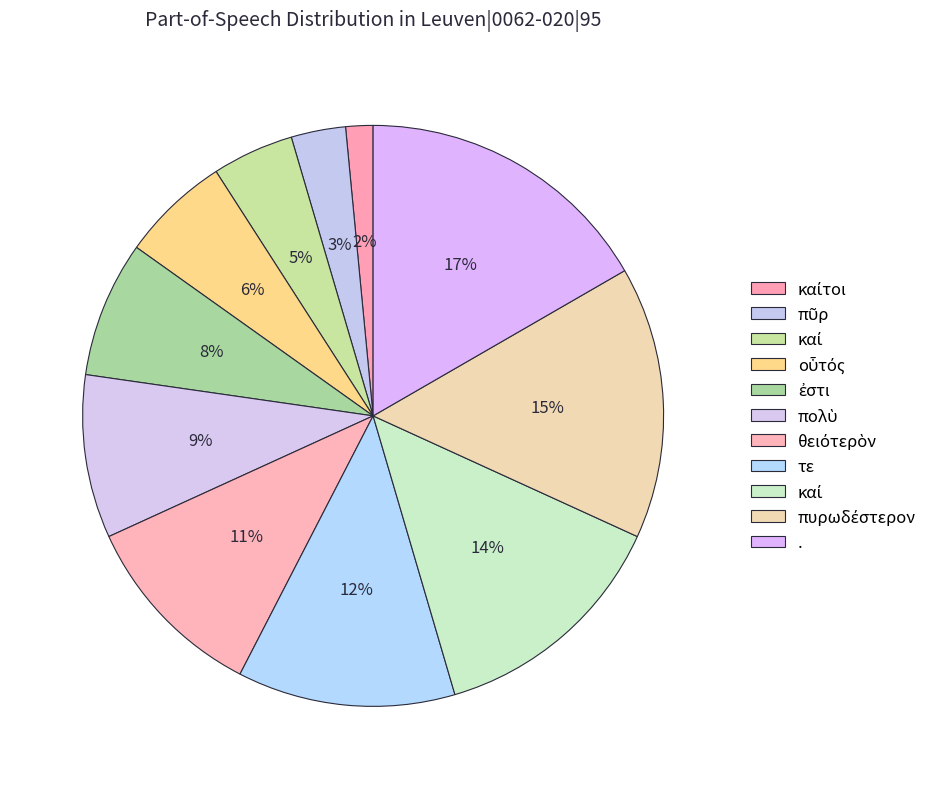

Count the number of slices in the pie.

11